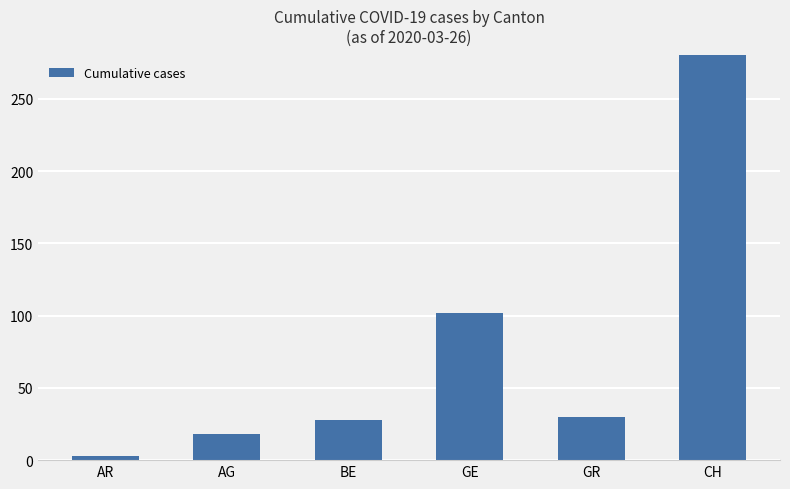

At which label does the data first exceed 30?

GE